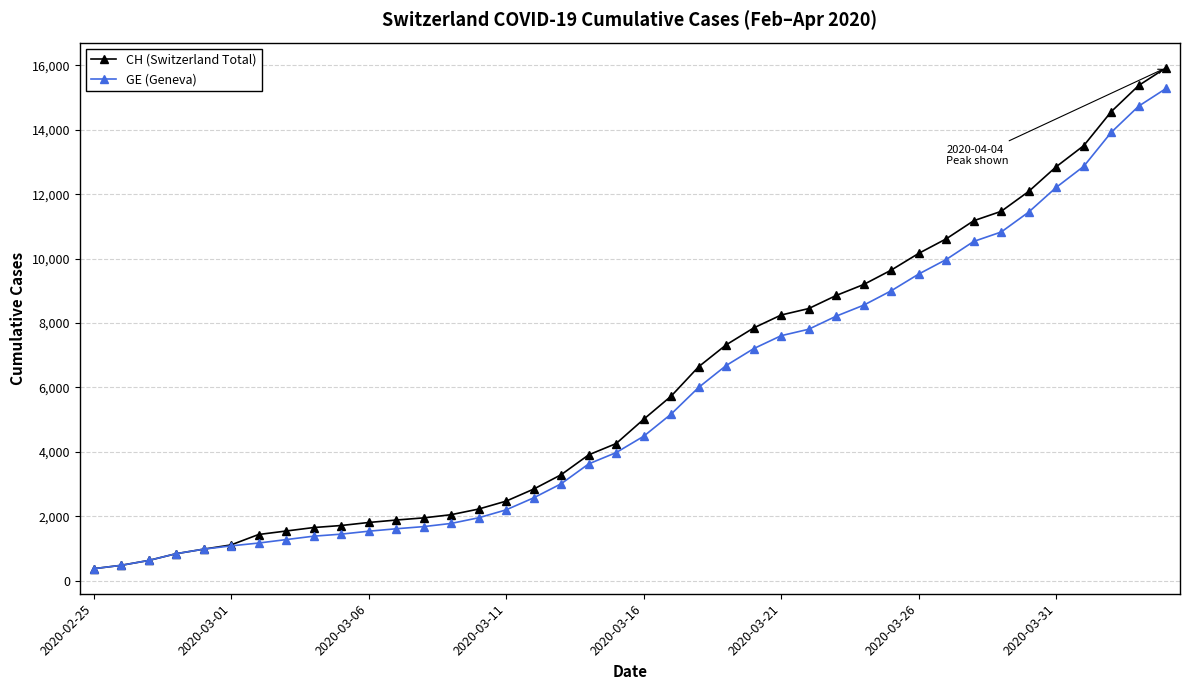

What is the sum of all CH (Switzerland Total) values?

242133